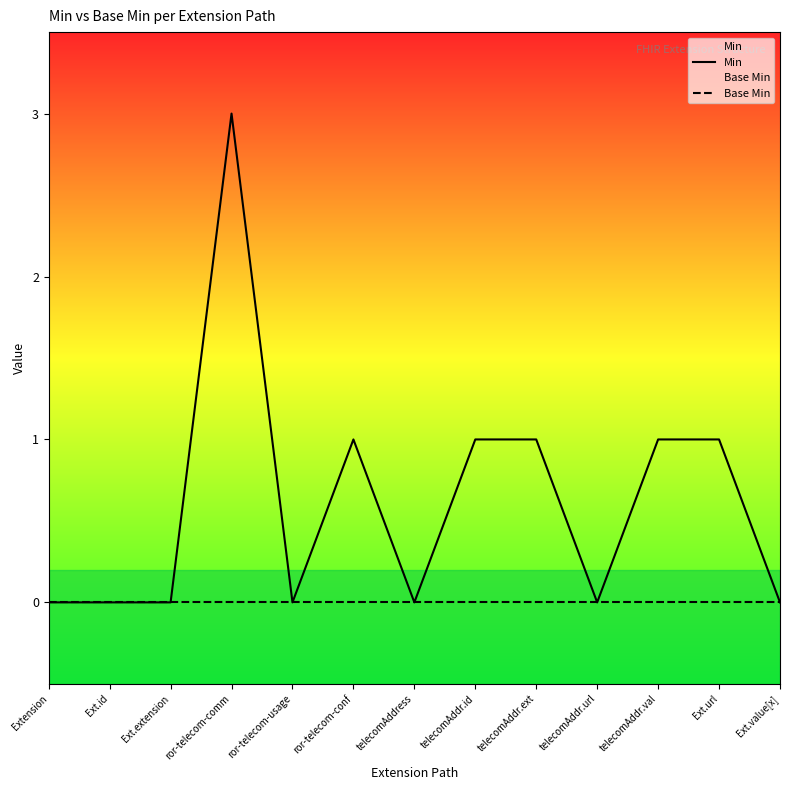

Count the number of categories in the chart.

13